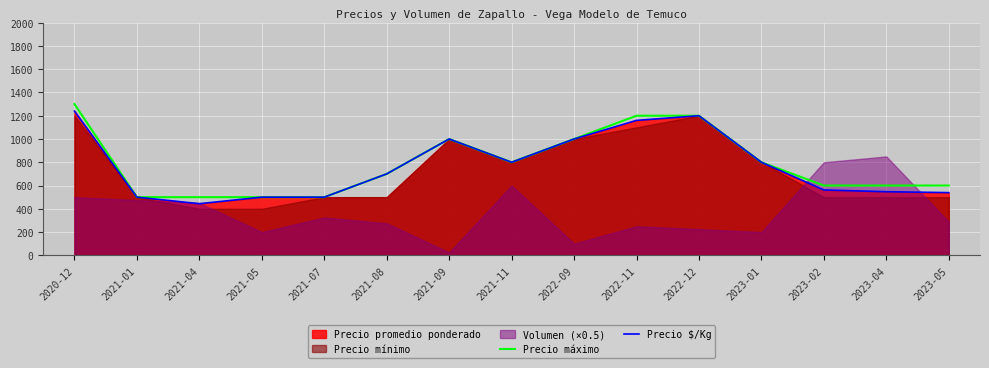

The Precio máximo series shows 846 at 2021-04. True or false?

False